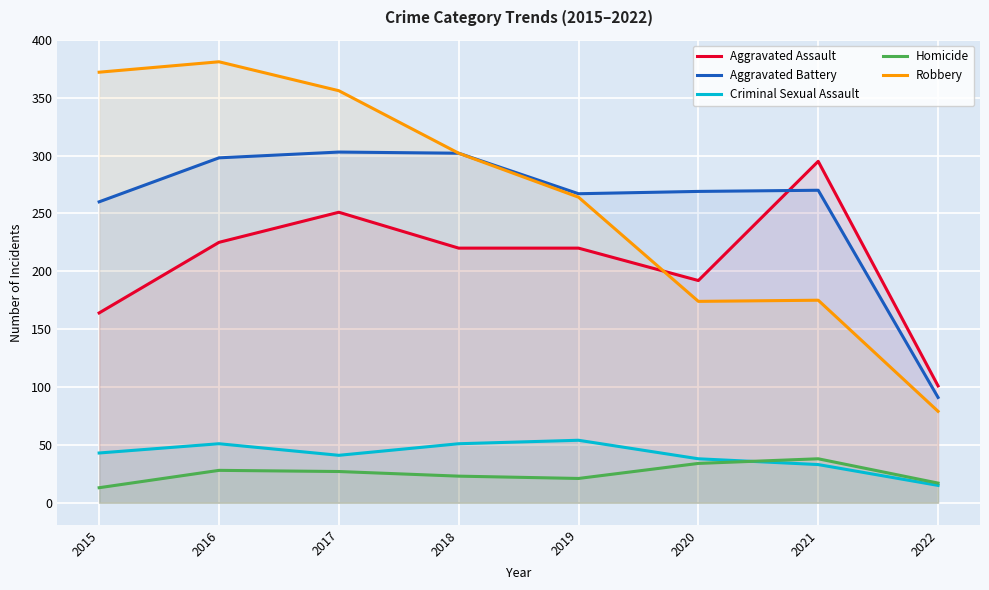

What is the value of the Criminal Sexual Assault point at the 2nd from the left?

51